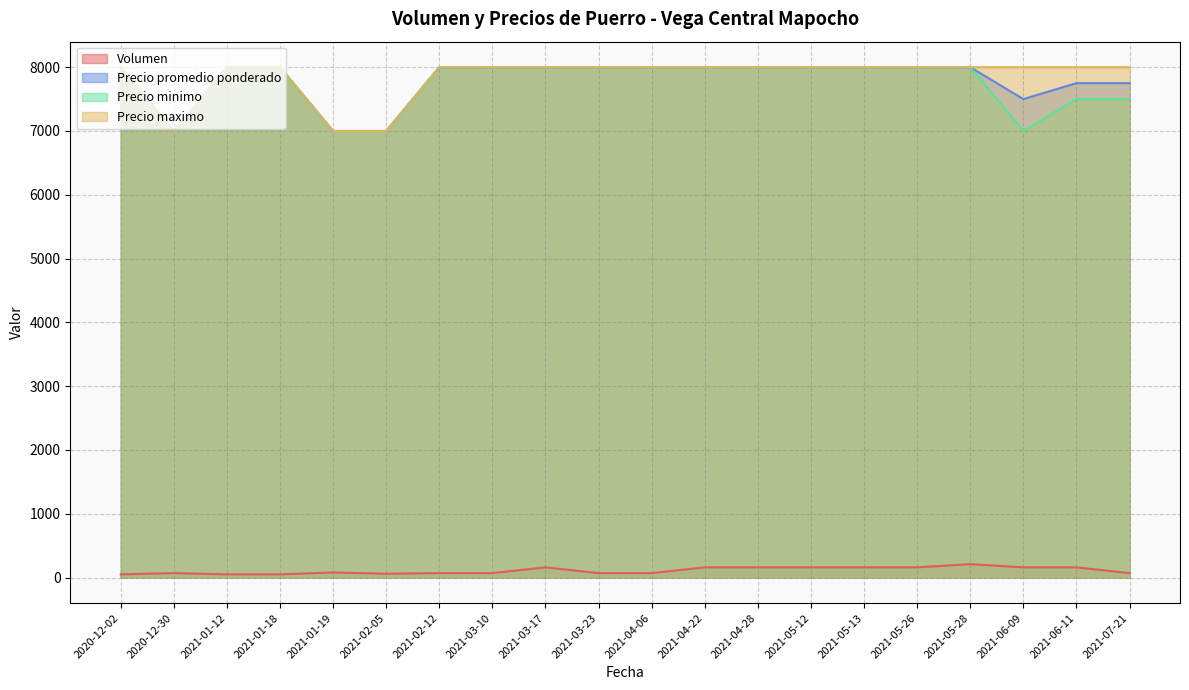

Where is the first local minimum for Precio minimo?

2020-12-30